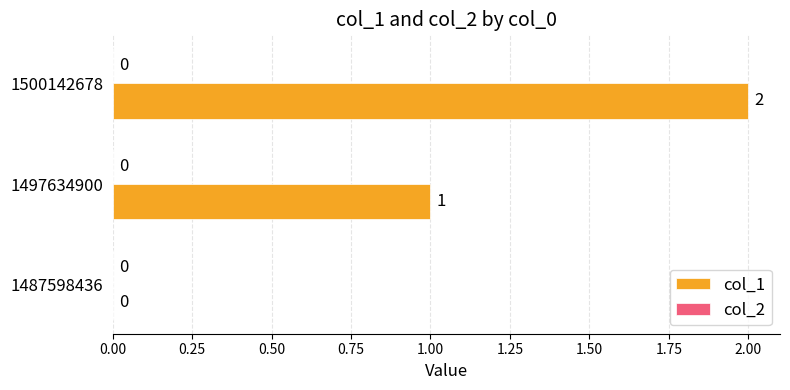

Are the bars grouped side by side (vs. stacked)?

No